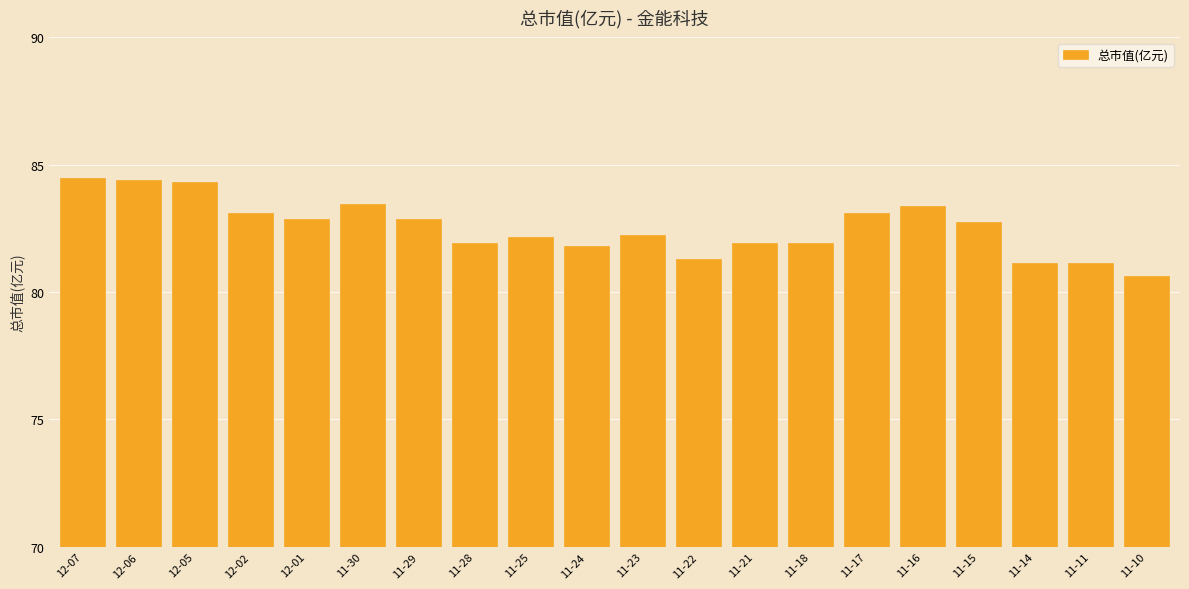

How many categories are shown in the chart?

20